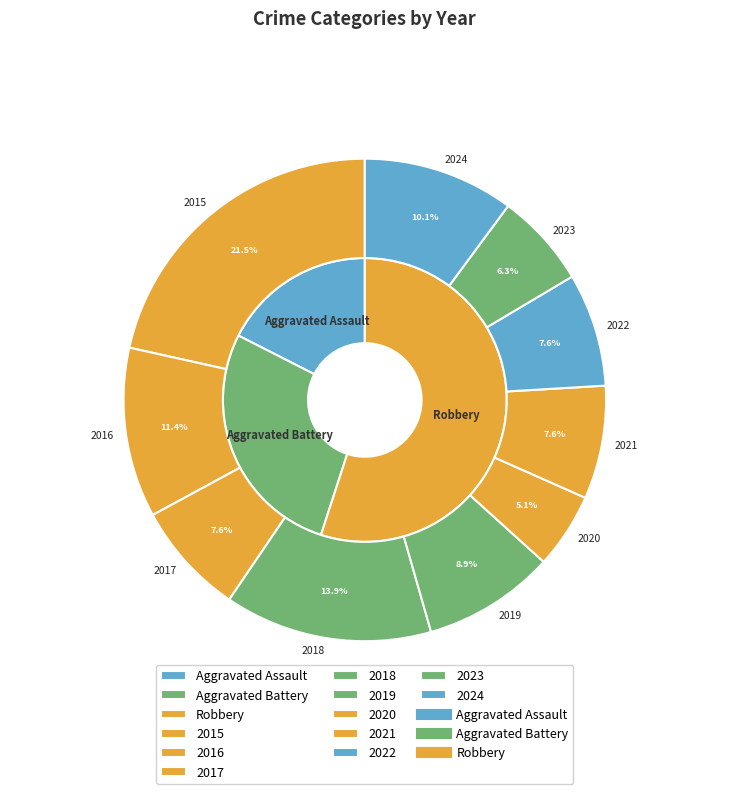

Does any single category account for the majority?

No